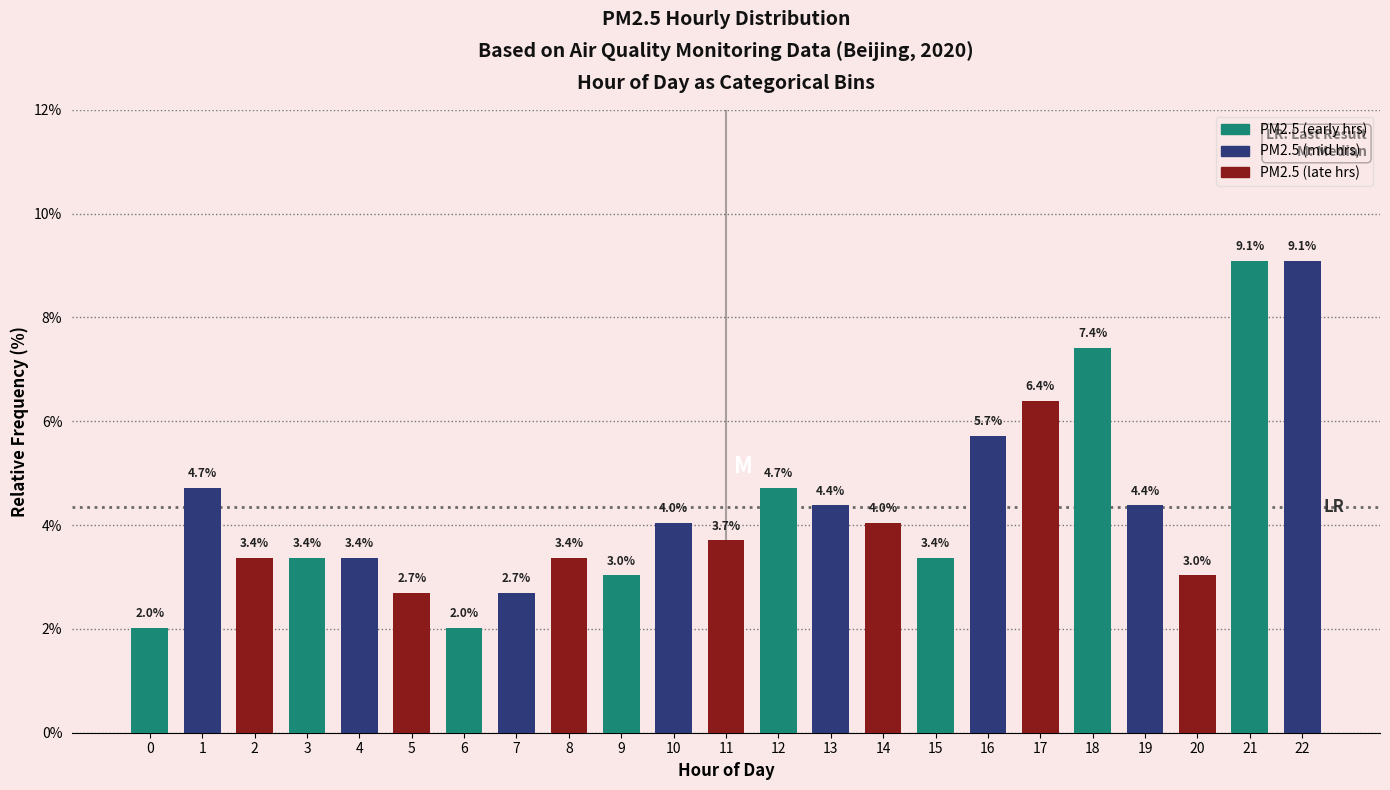

Reading left to right, extract all data points from this chart.

0=2.0	1=4.7	2=3.4	3=3.4	4=3.4	5=2.7	6=2.0	7=2.7	8=3.4	9=3.0	10=4.0	11=3.7	12=4.7	13=4.4	14=4.0	15=3.4	16=5.7	17=6.4	18=7.4	19=4.4	20=3.0	21=9.1	22=9.1